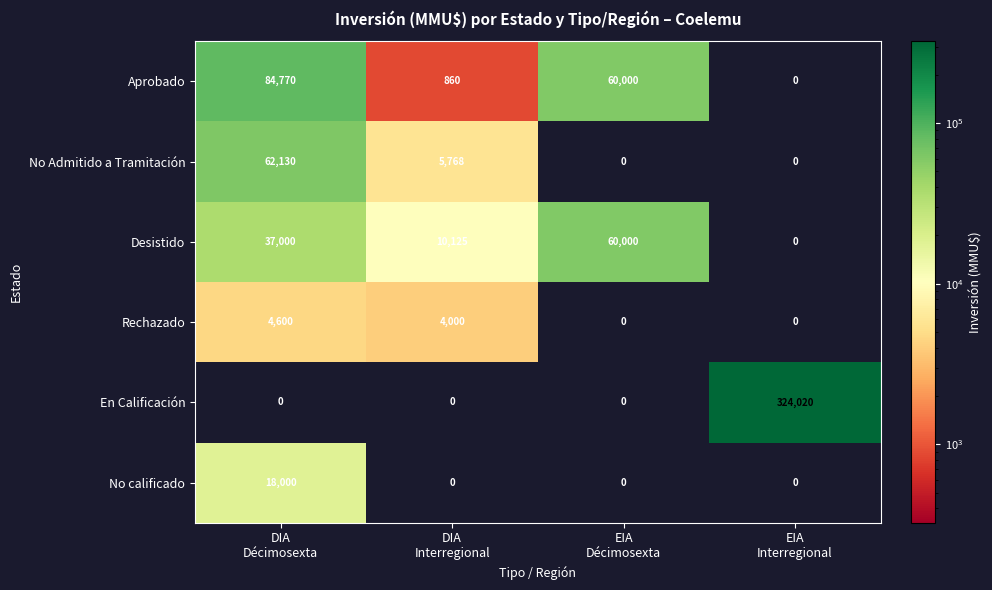

Count the number of data series in this chart.

6